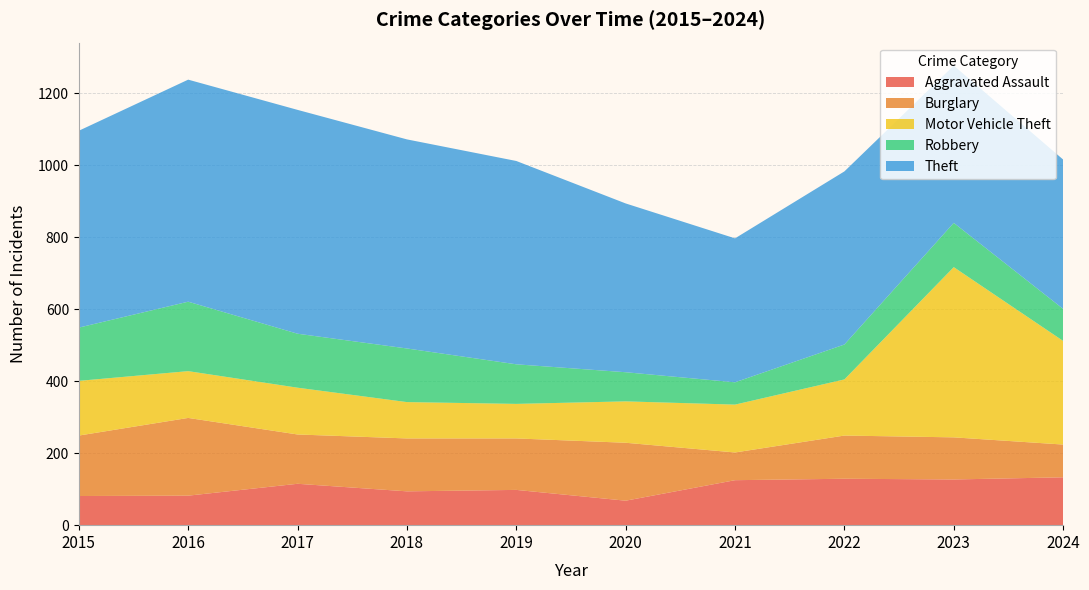

Reading left to right, list all the values displayed in this chart.

Aggravated Assault: 2015=81	2016=82	2017=115	2018=94	2019=98	2020=68	2021=125	2022=129	2023=127	2024=133
Burglary: 2015=168	2016=216	2017=137	2018=147	2019=143	2020=161	2021=77	2022=120	2023=117	2024=91
Motor Vehicle Theft: 2015=152	2016=130	2017=130	2018=101	2019=96	2020=115	2021=133	2022=156	2023=473	2024=288
Robbery: 2015=148	2016=193	2017=150	2018=149	2019=110	2020=81	2021=62	2022=97	2023=123	2024=89
Theft: 2015=547	2016=617	2017=622	2018=581	2019=565	2020=469	2021=400	2022=481	2023=437	2024=415